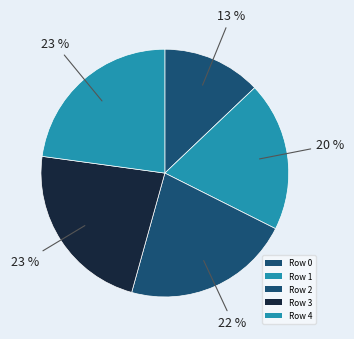

The Row 2 slice represents 22% of the pie. True or false?

True